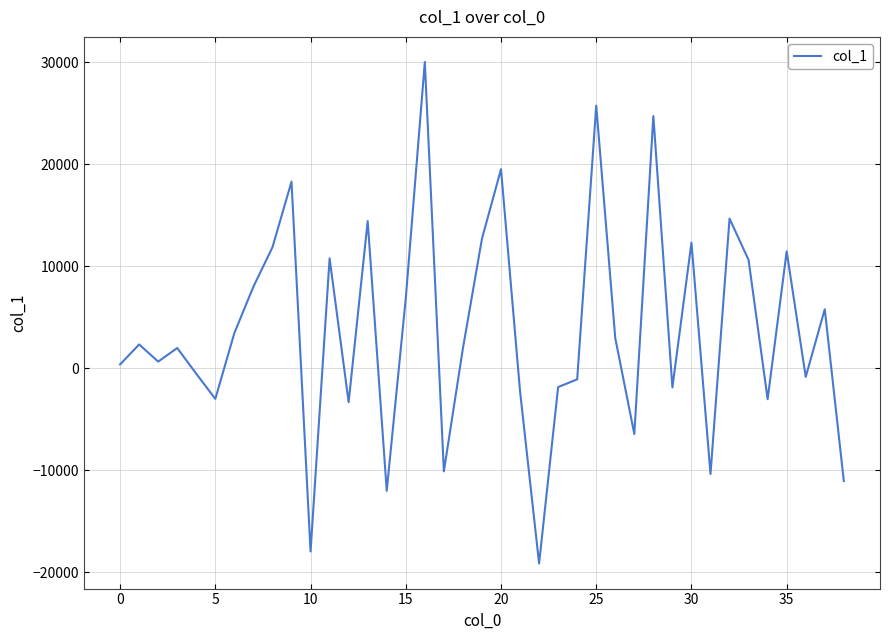

What is the minimum value shown in the chart?

-19131.1